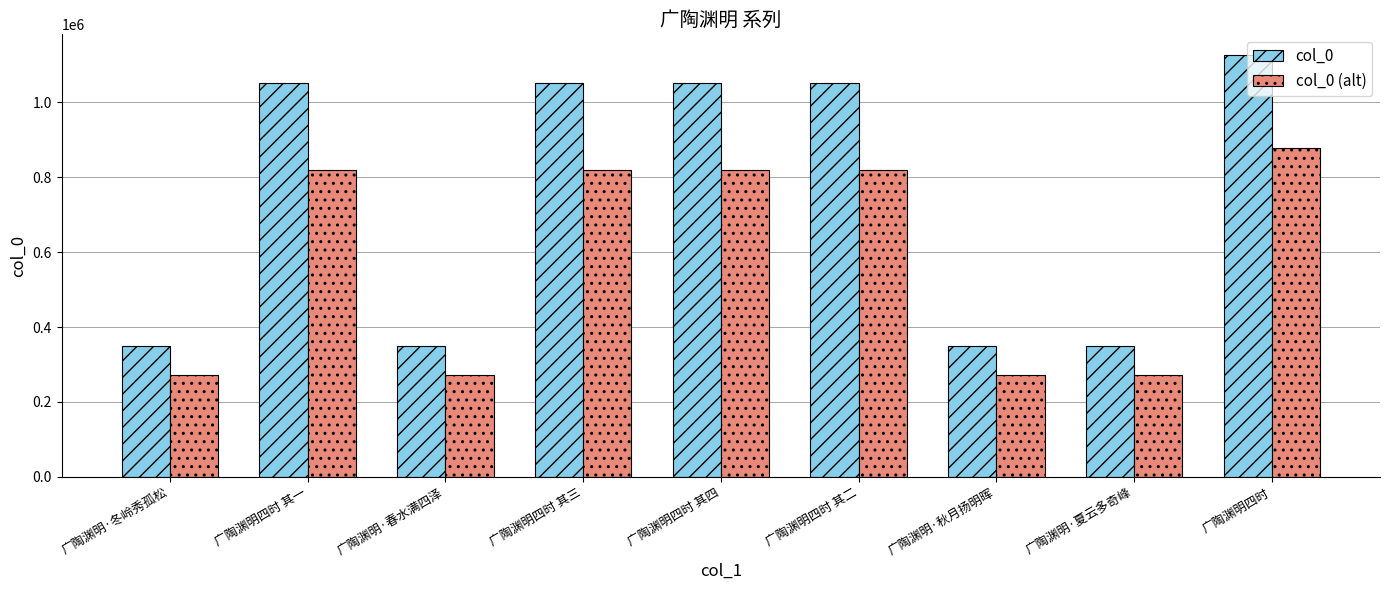

What is the total value across all series at 广陶渊明四时 其三?

1870819